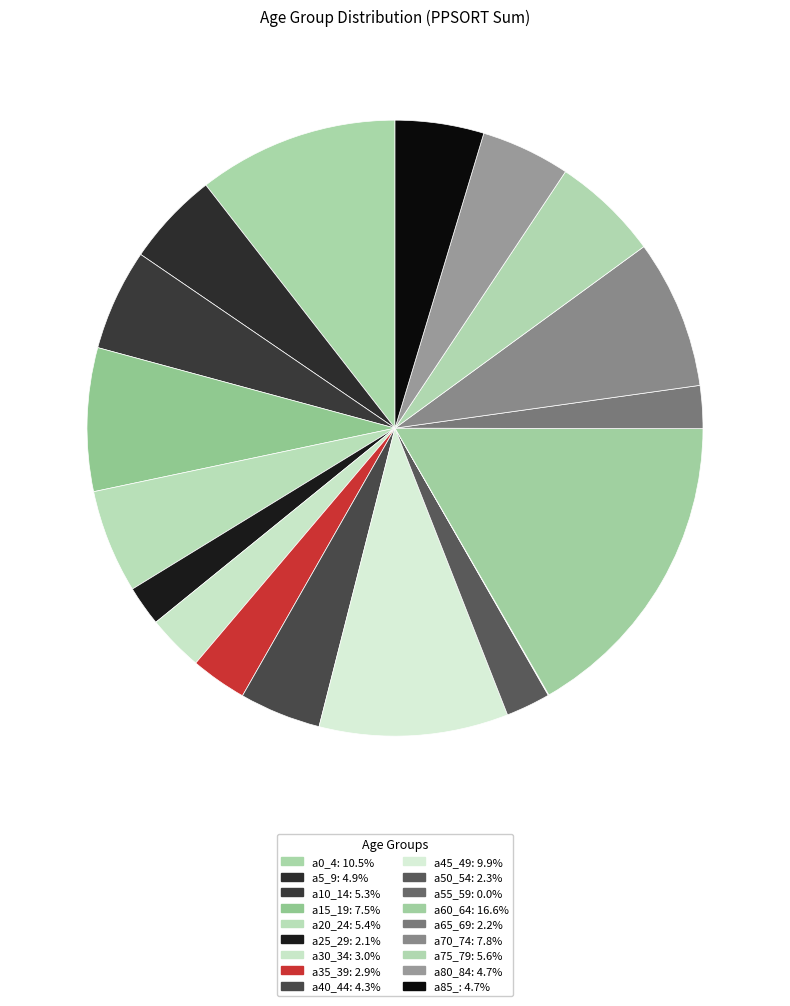

Which slice is the largest?

a60_64